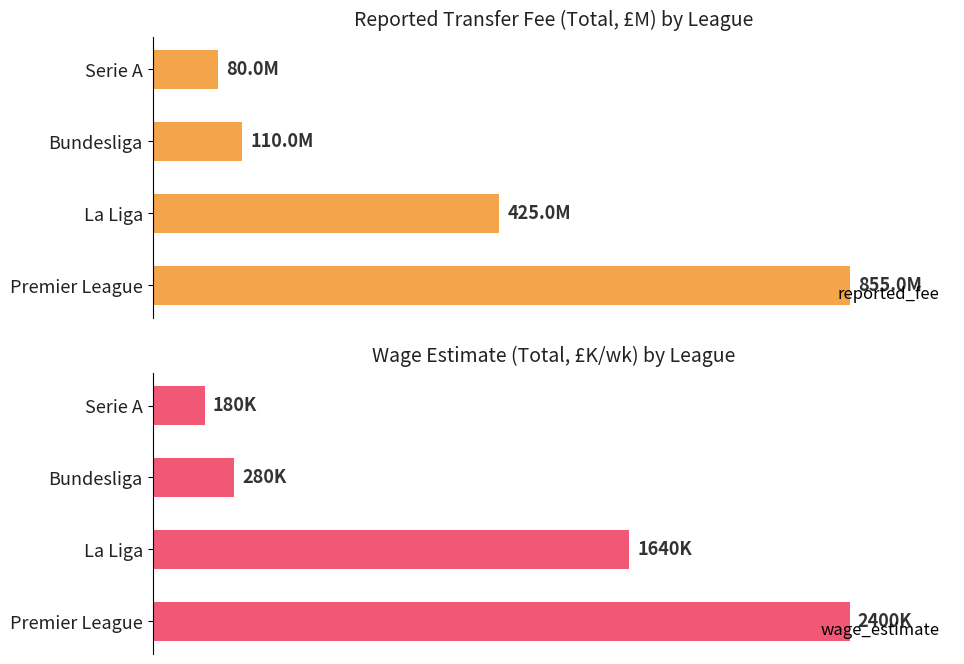

Rank the series by their average value, from highest to lowest.

wage_estimate, reported_fee